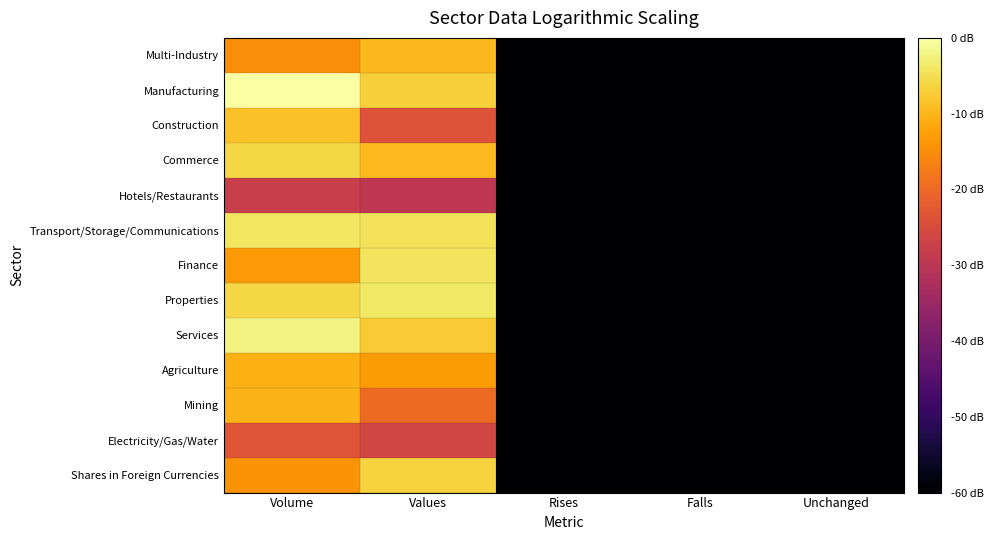

How many categories are shown in the chart?

5